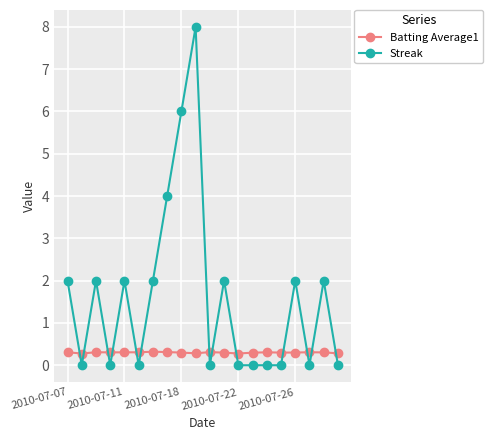

List the series in order of their peak value, lowest first.

Batting Average1, Streak